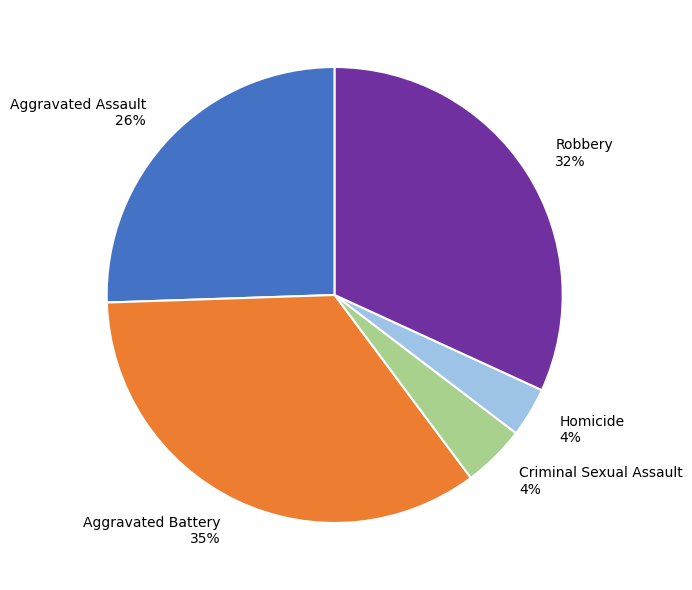

Is there any slice that represents more than half of the pie?

No